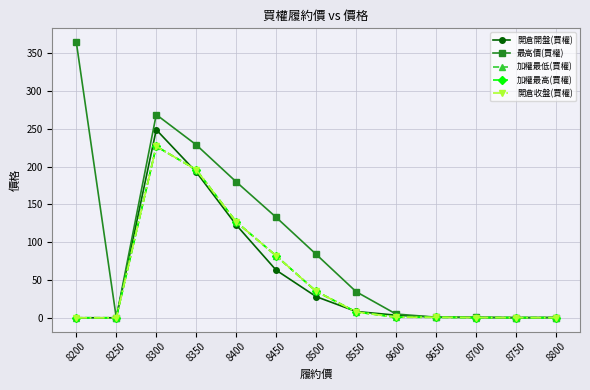

Rank the categories by 開倉收盤(買權) value from lowest to highest.

8200, 8250, 8800, 8750, 8700, 8650, 8600, 8550, 8500, 8450, 8400, 8350, 8300